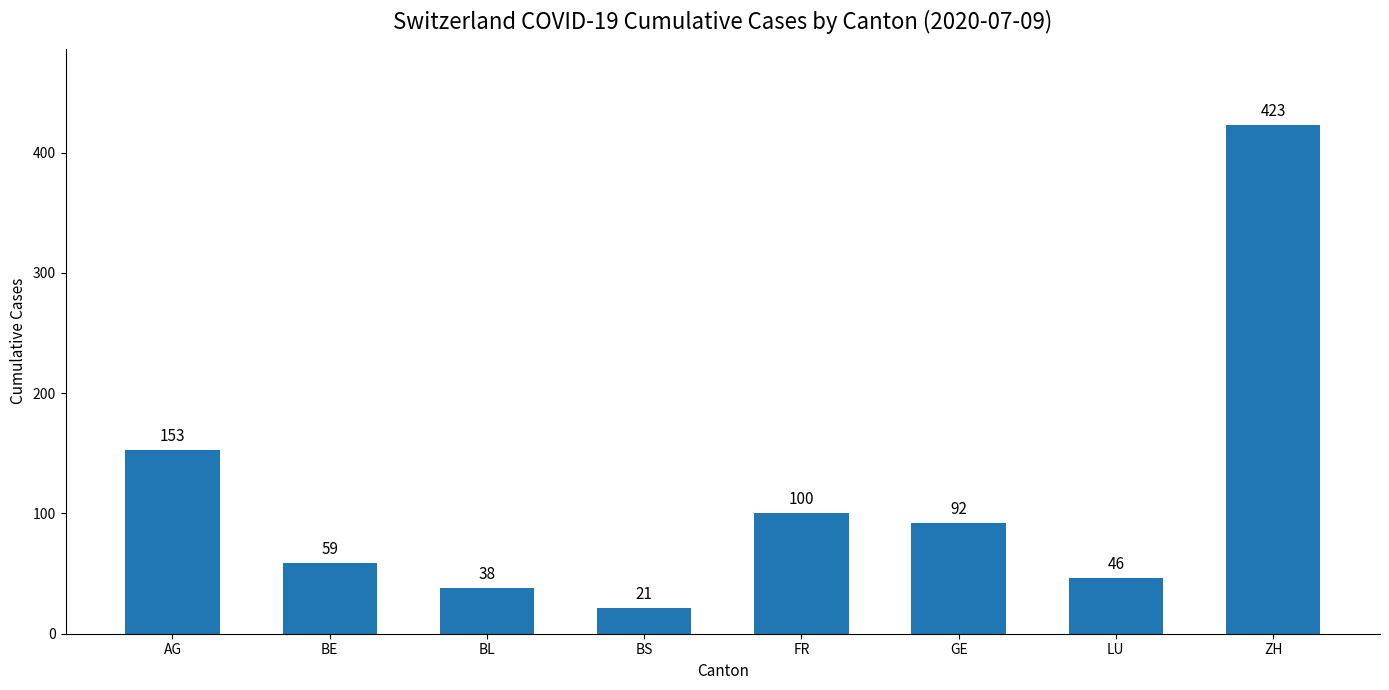

Rank the categories by value from highest to lowest.

ZH, AG, FR, GE, BE, LU, BL, BS